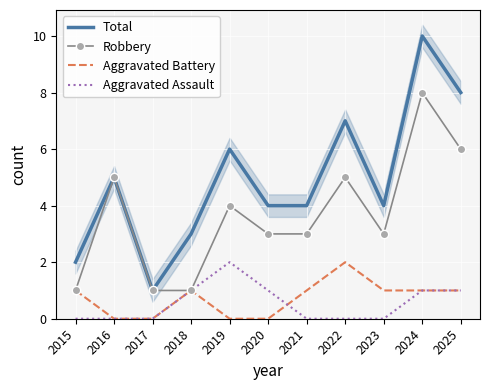

What is the highest value of the Robbery series?

8